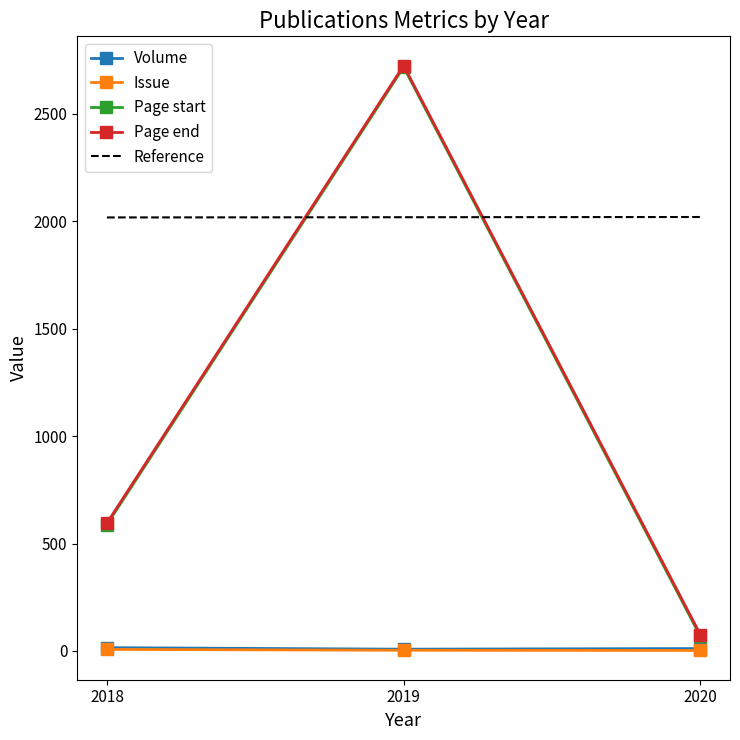

What value does the Page start series have at 2018, to the nearest 10?

590